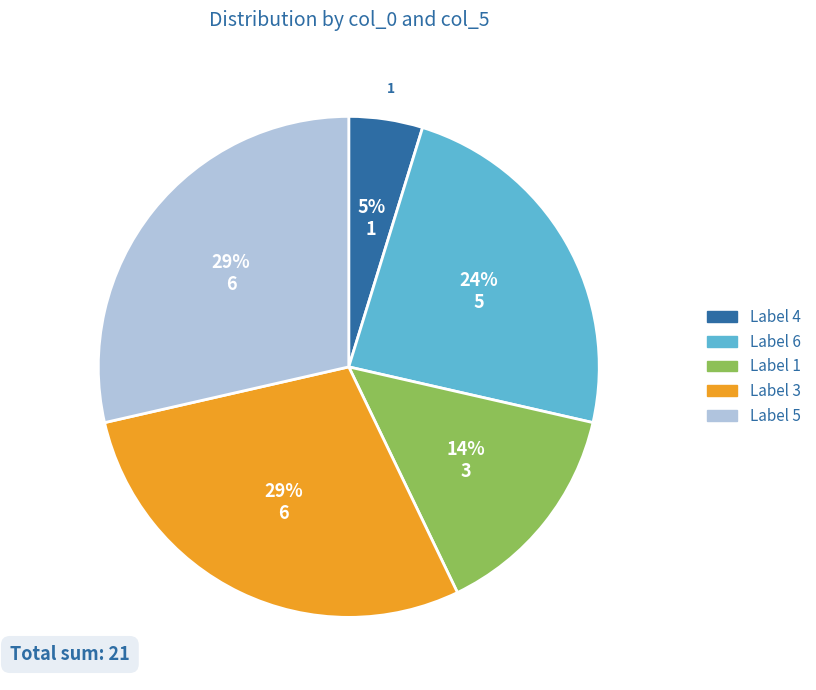

To the nearest percent, what is the average slice percentage?

20%